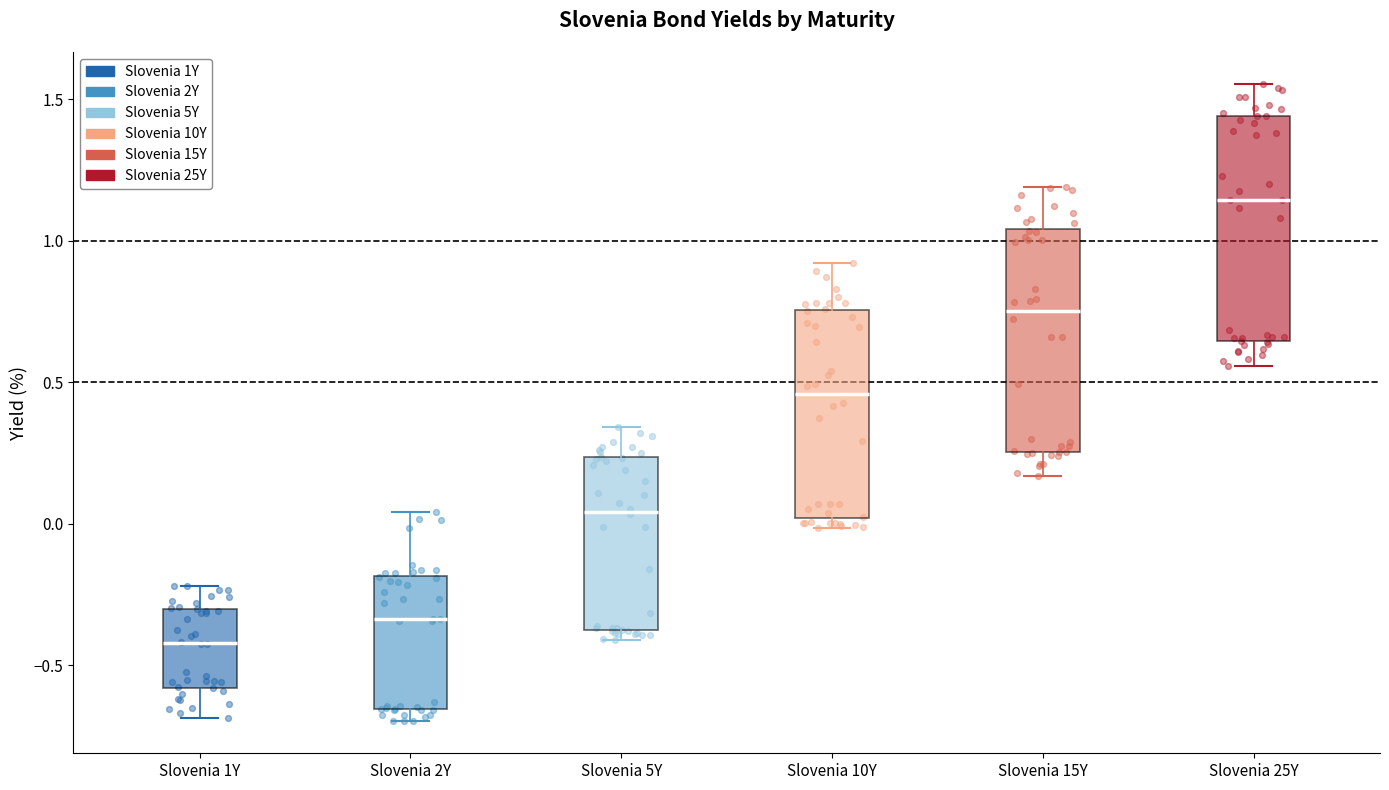

Where is the lower edge of the box for Slovenia 5Y on the y-axis? The values are not printed on the chart, so give them approximately, as read against the axis.

-0.40